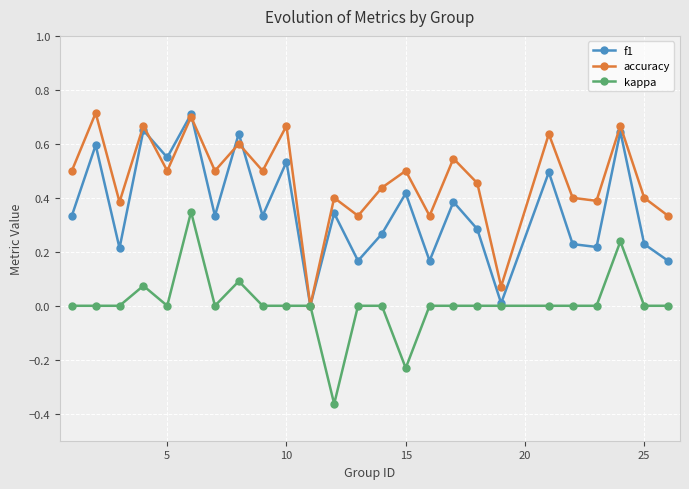

List the series in order of their overall mean, highest first.

accuracy, f1, kappa